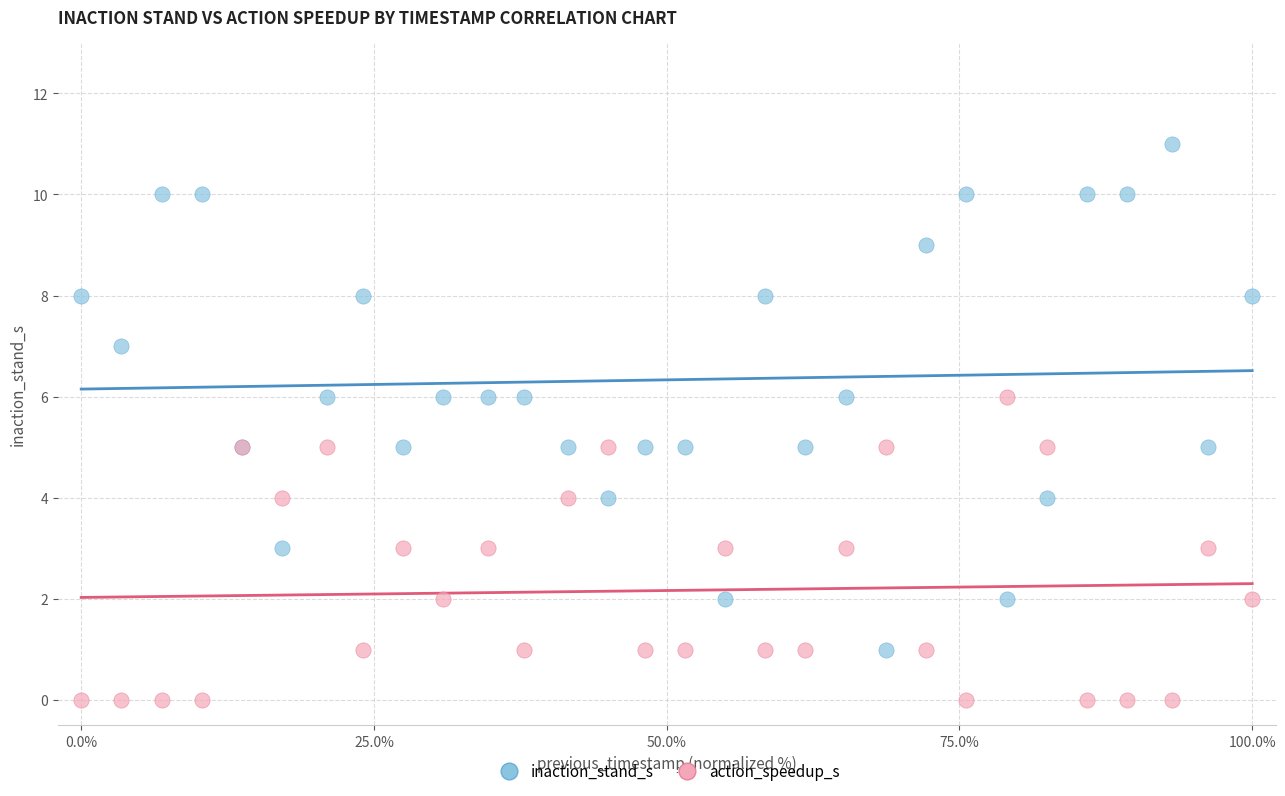

Which series reaches the maximum Y coordinate?

inaction_stand_s